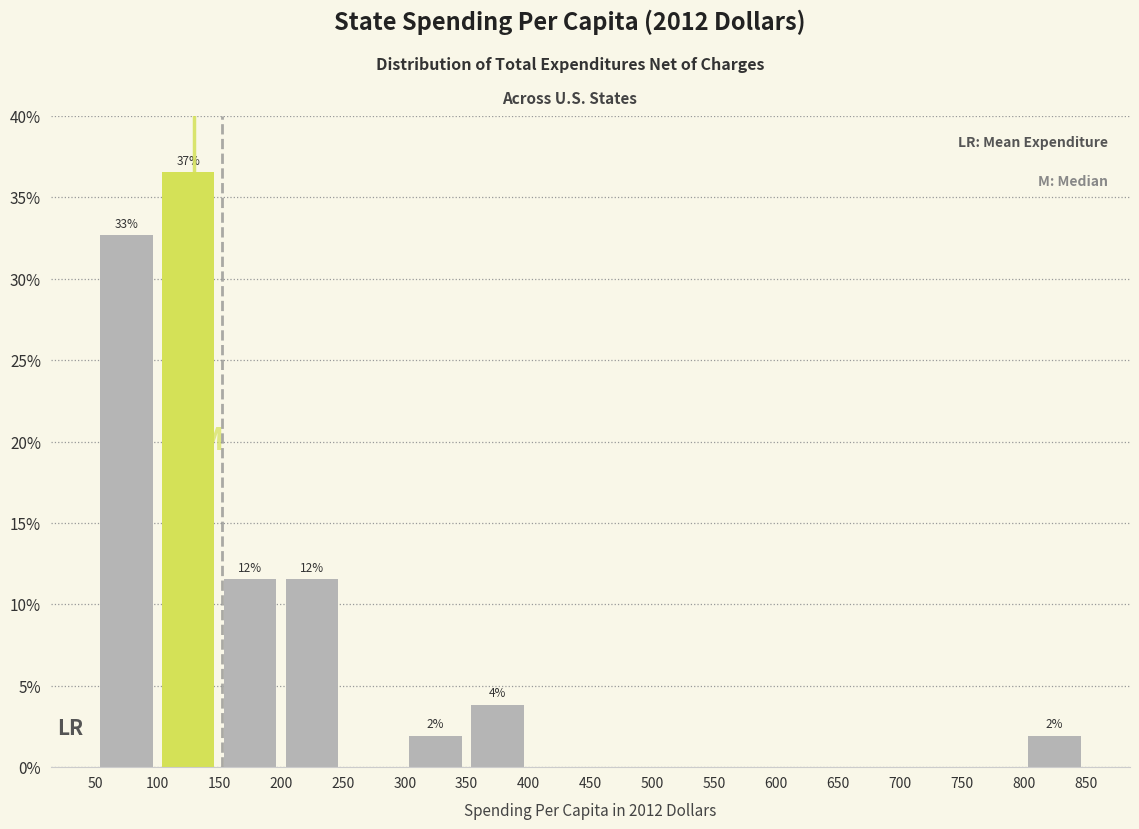

Which range on the x-axis has the tallest bar?

100 to 150